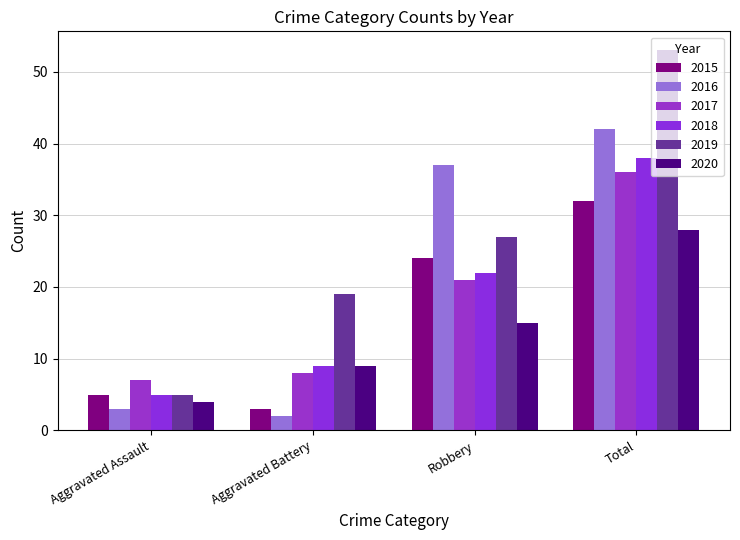

Reading left to right, extract all data points from this chart.

2015: 5	3	24	32
2016: 3	2	37	42
2017: 7	8	21	36
2018: 5	9	22	38
2019: 5	19	27	53
2020: 4	9	15	28